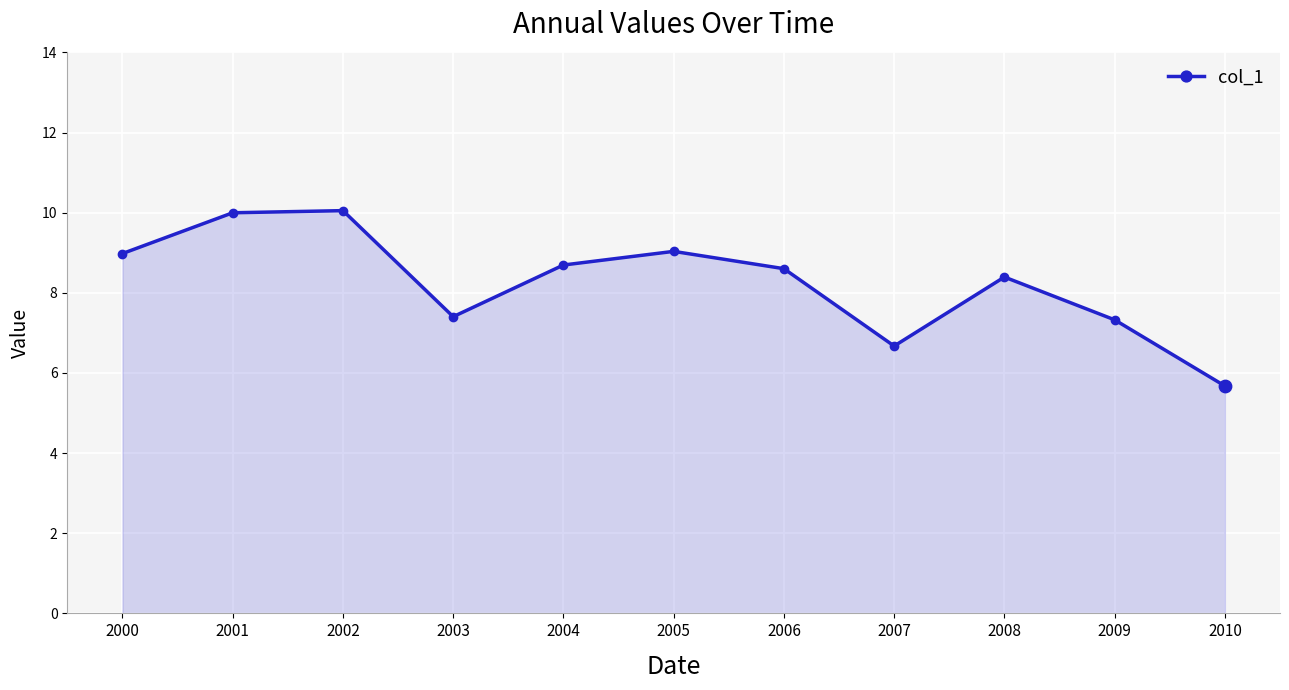

Approximately how many times larger is the value at 2005 compared to 2009?

1.2